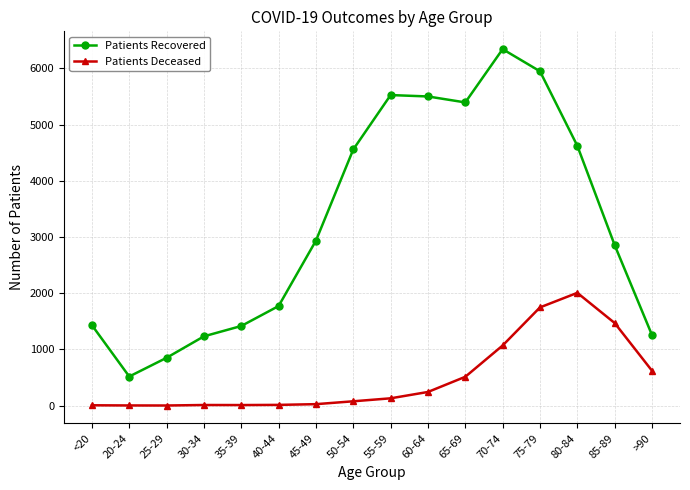

Which series has the largest total across all categories?

Patients Recovered